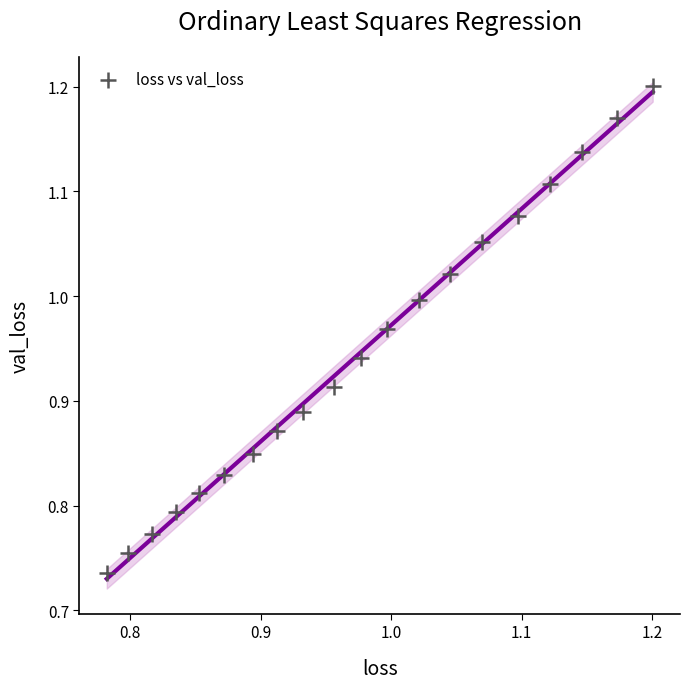

What is the range of X values (max minus min)?

0.4